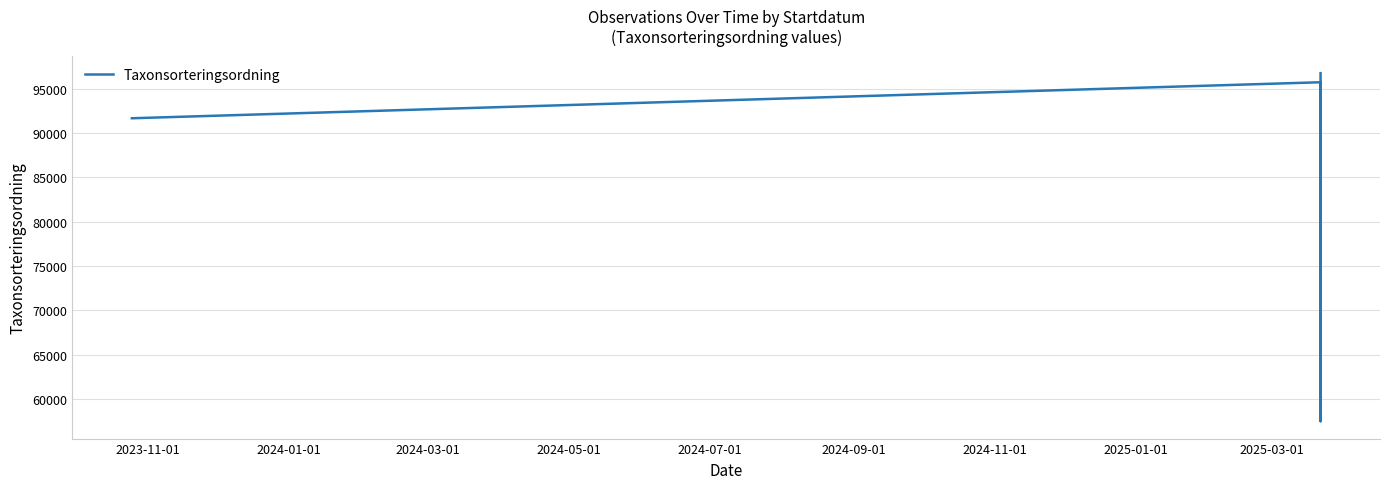

What is the change in value from 2024-01-01 to 2024-05-01?

+1024